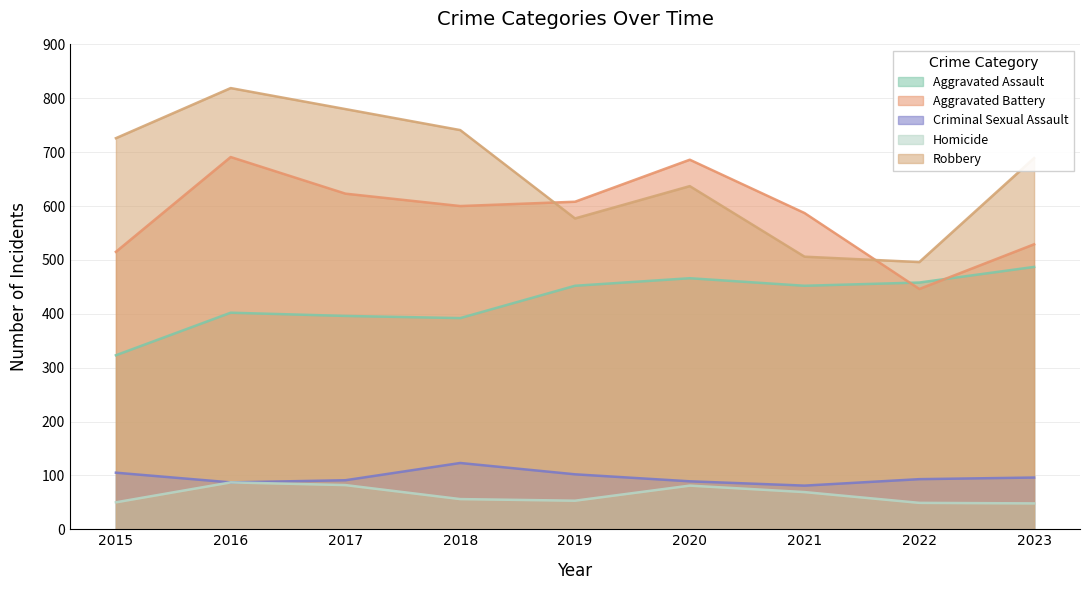

In Homicide, how many points are higher than both neighbors (excluding endpoints)?

2